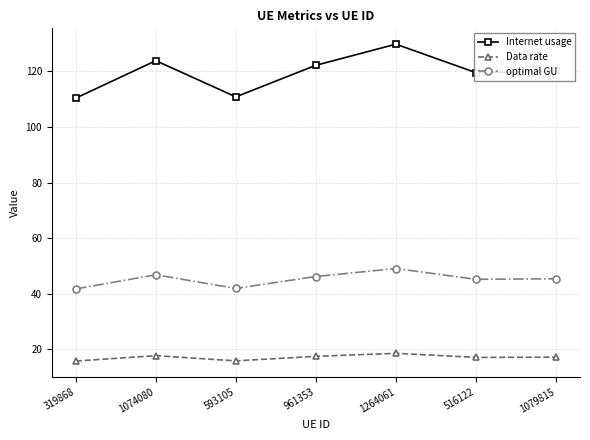

What is the difference between the second highest and minimum values in the Internet usage series?

13.5